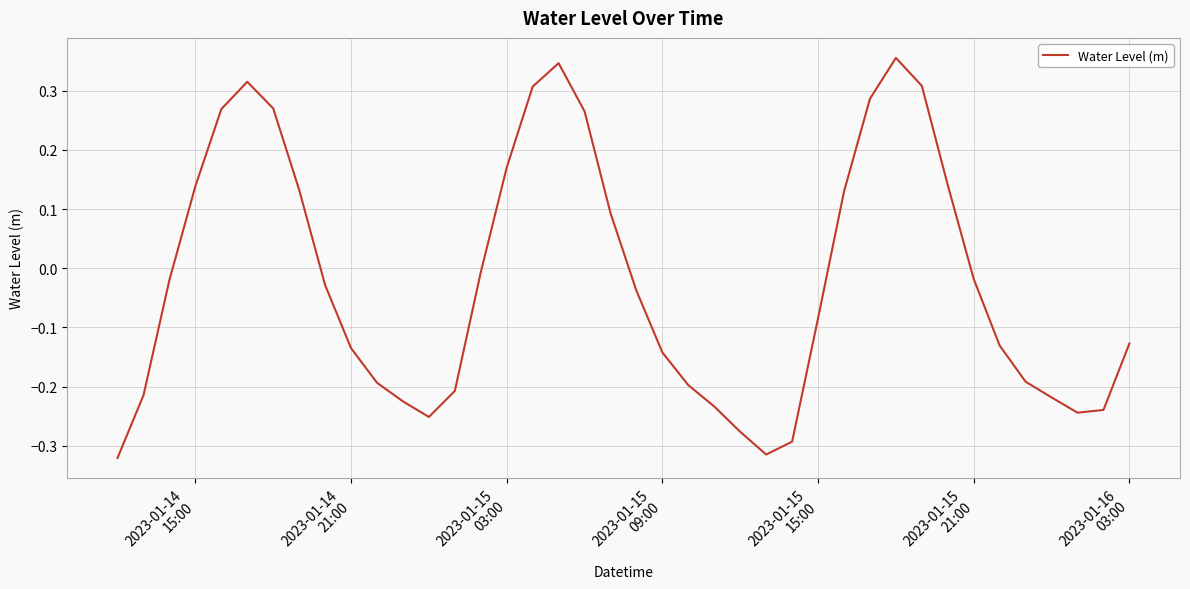

What is the difference between the maximum and minimum values?

0.7